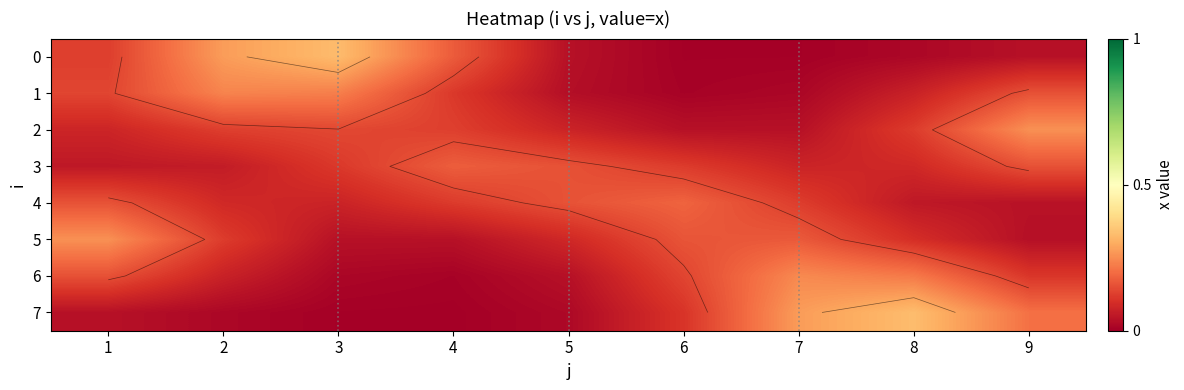

What is the sum of all 6 values?

1.0